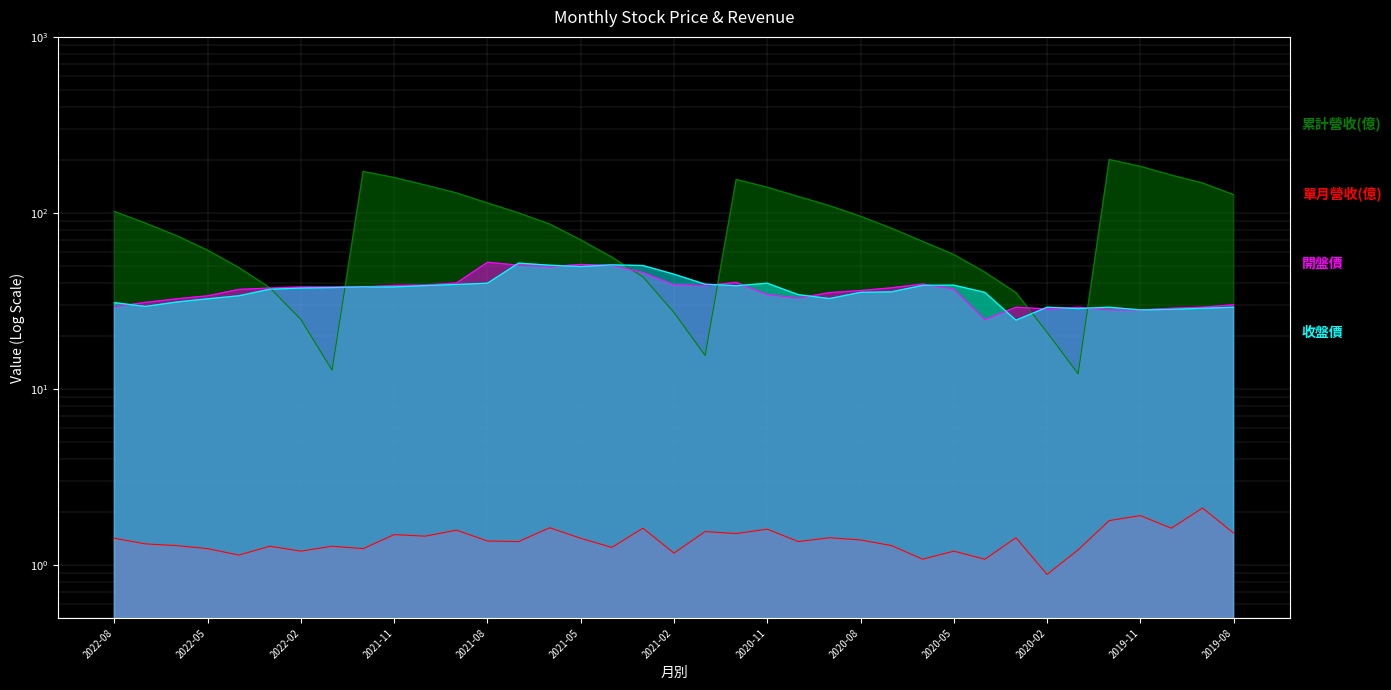

At which label does 單月營收(億) reach its peak?

2019-09